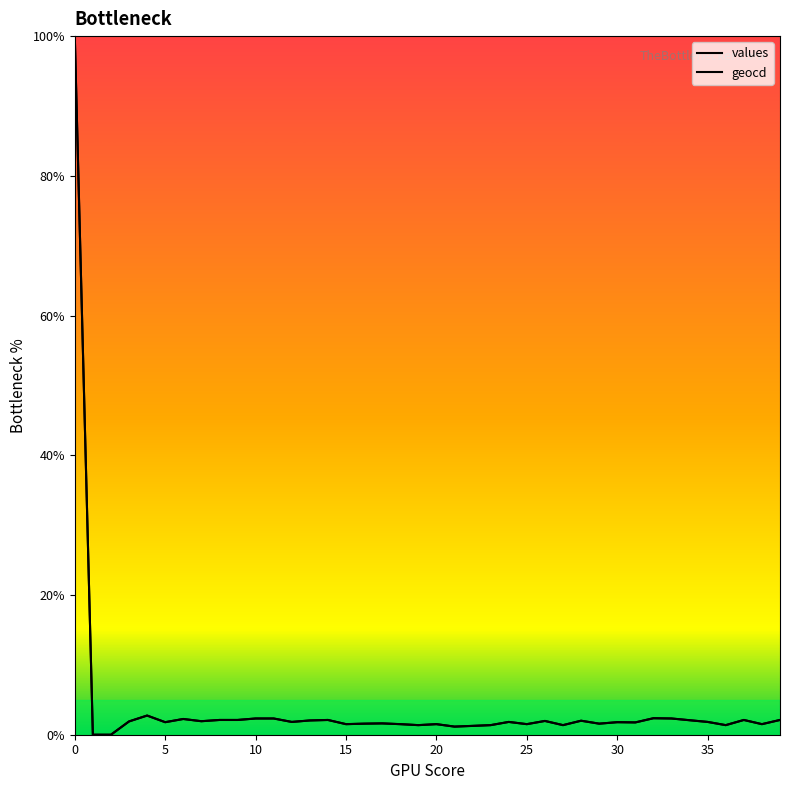

How many lines are shown in the chart?

2